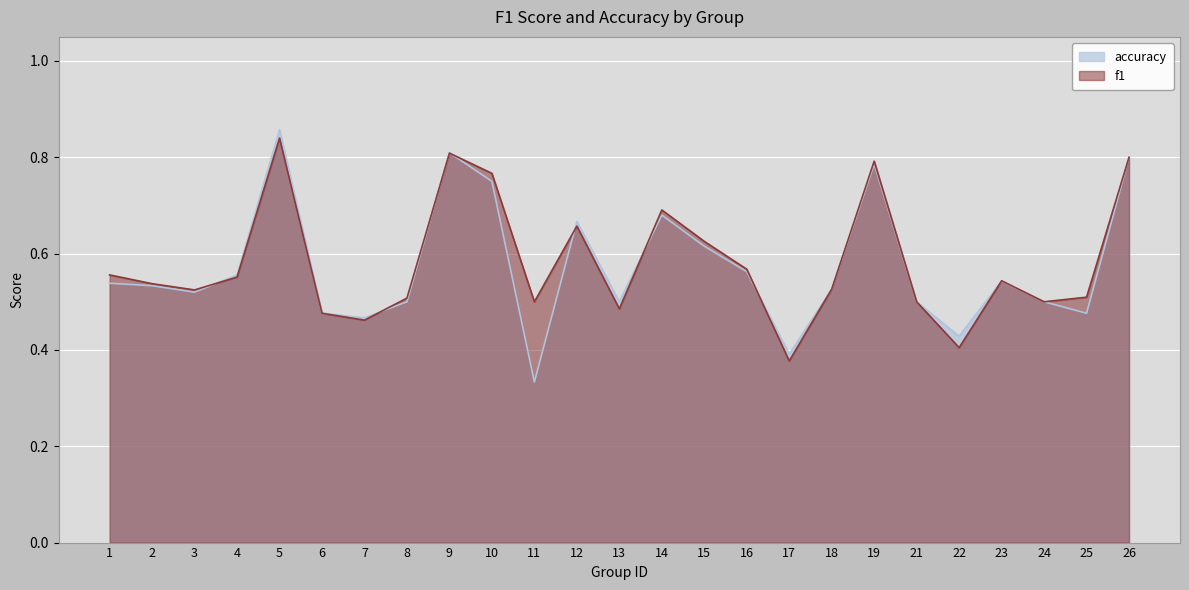

What is the difference between the maximum and minimum values in the accuracy series?

0.5